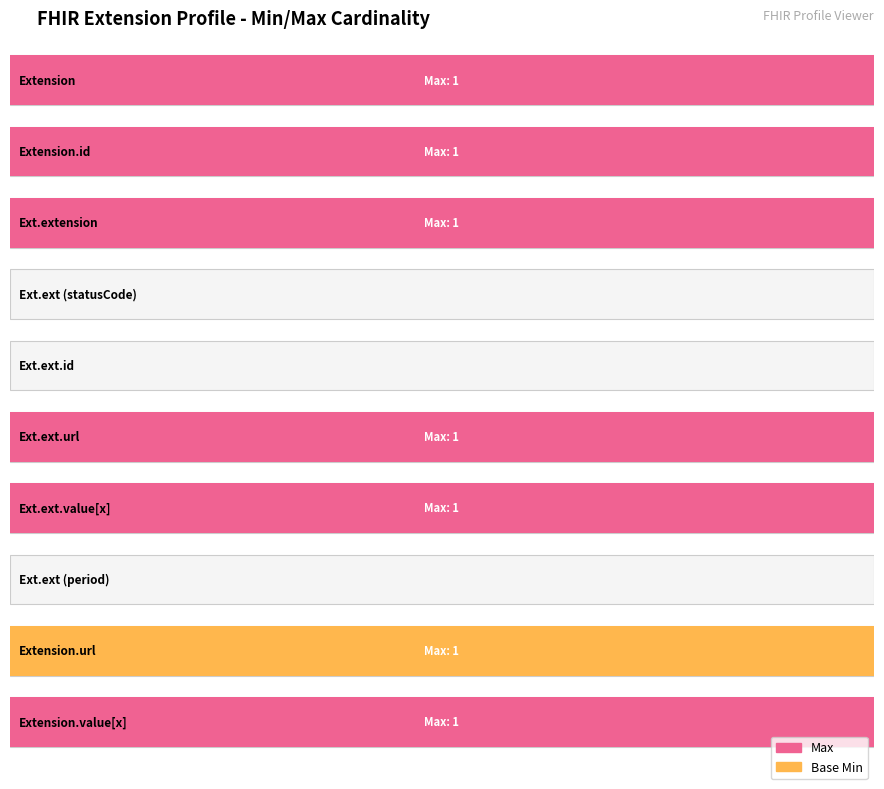

Rank the series by their maximum value, from highest to lowest.

Max, Base Min